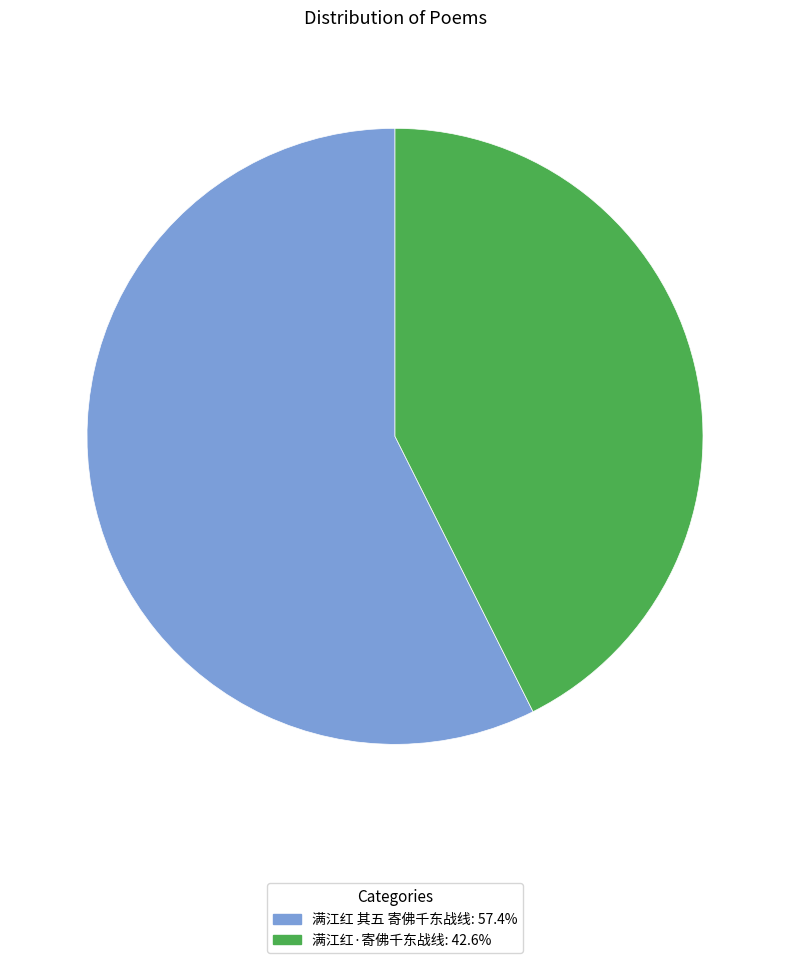

Does 满江红 其五 寄佛千东战线 represent more than half of the total?

Yes